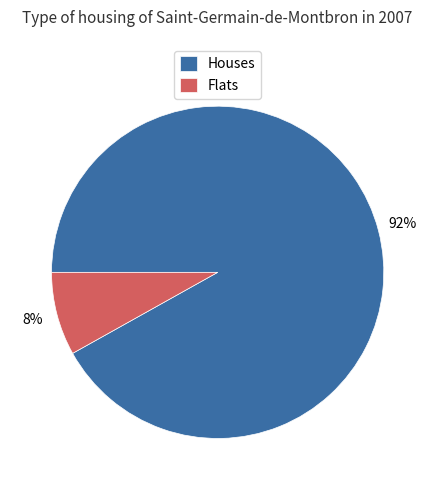

Between Flats and Houses, which is larger?

Houses